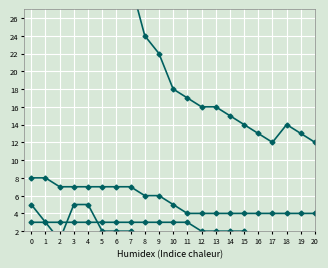

Which series has the largest total across all categories?

CH